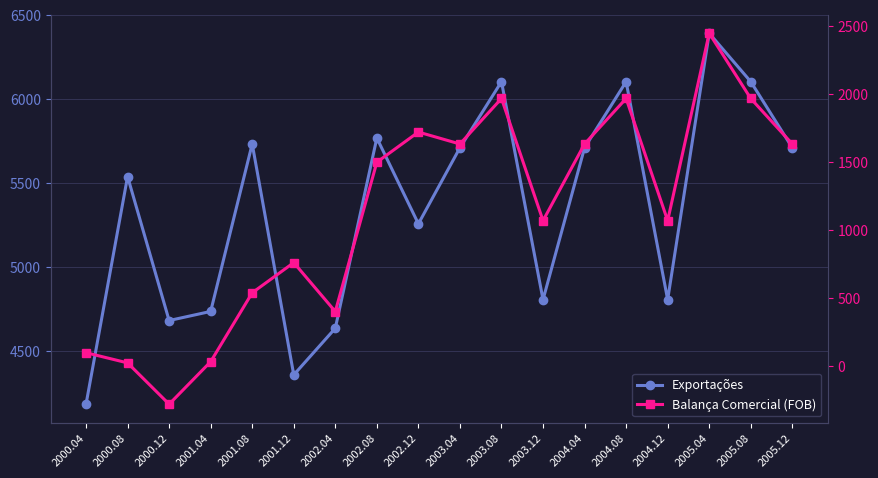

What is the label of the 14th point from the right?

2001.08